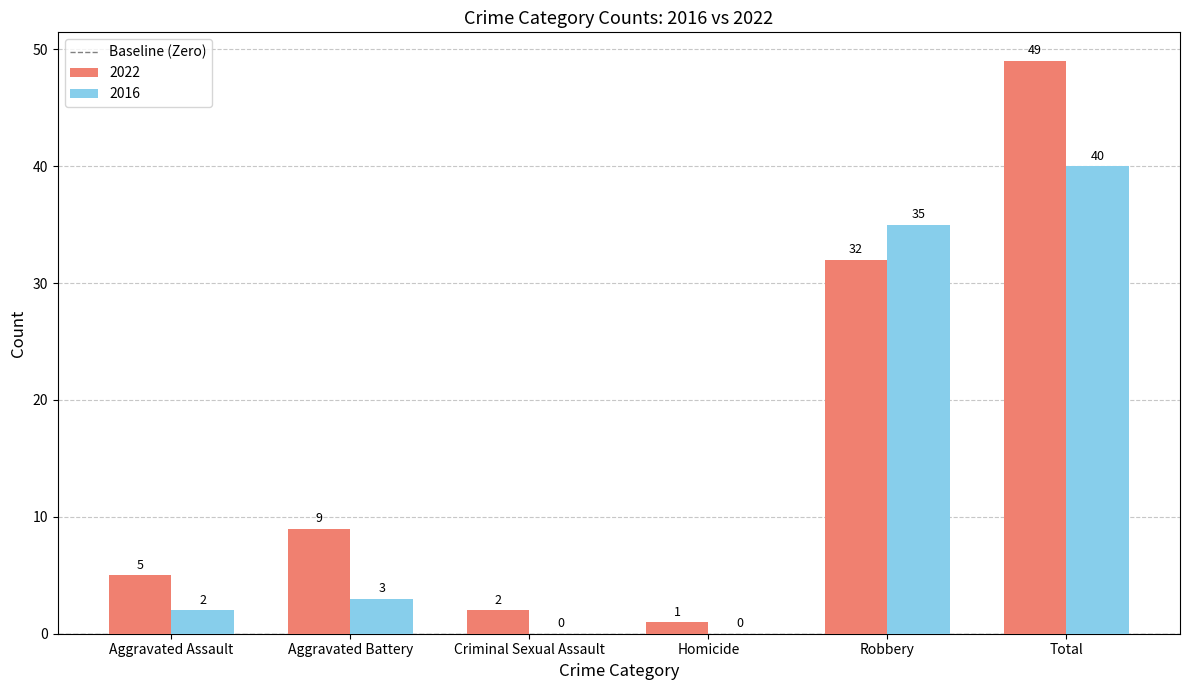

At which label is 2016 closest to 20?

Robbery